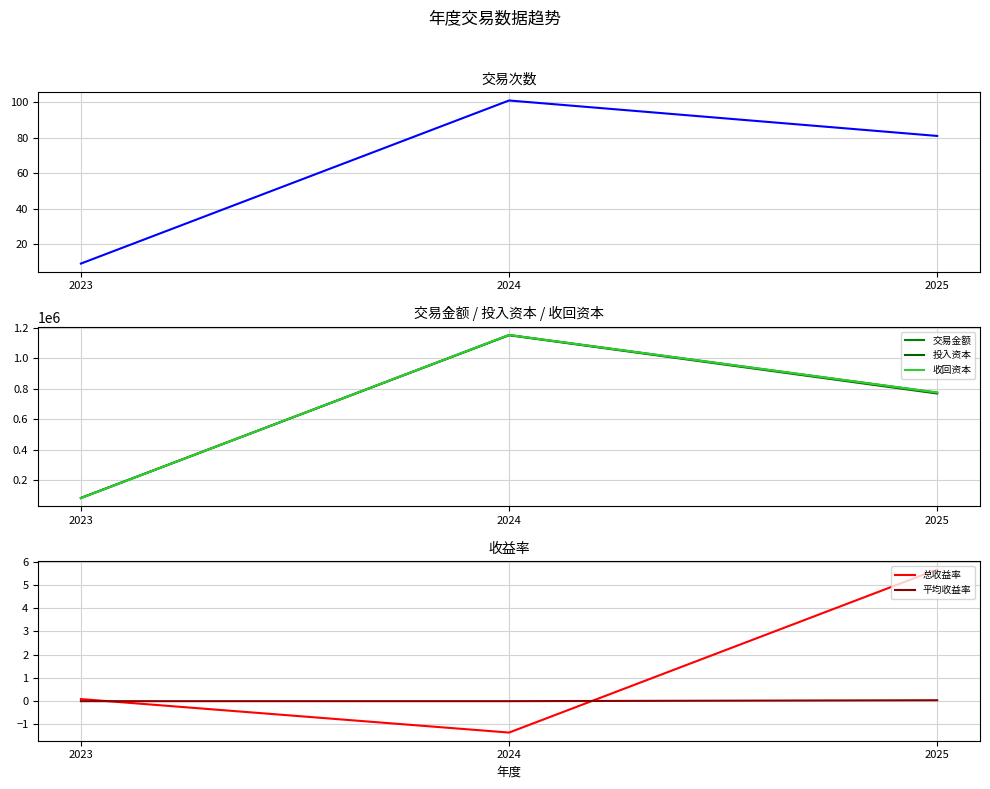

True or false: 交易次数 has a value of 37.9 at 2025.

False